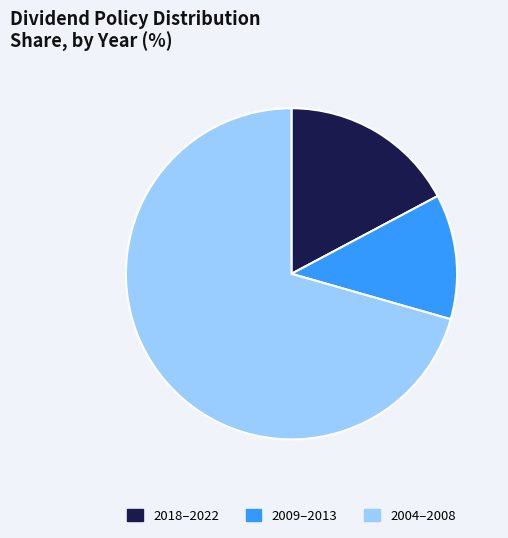

Rank the categories by value from highest to lowest.

2004–2008, 2018–2022, 2009–2013